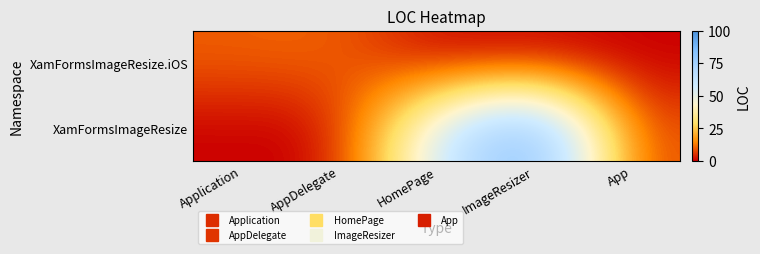

Which series has the largest total across all categories?

XamFormsImageResize